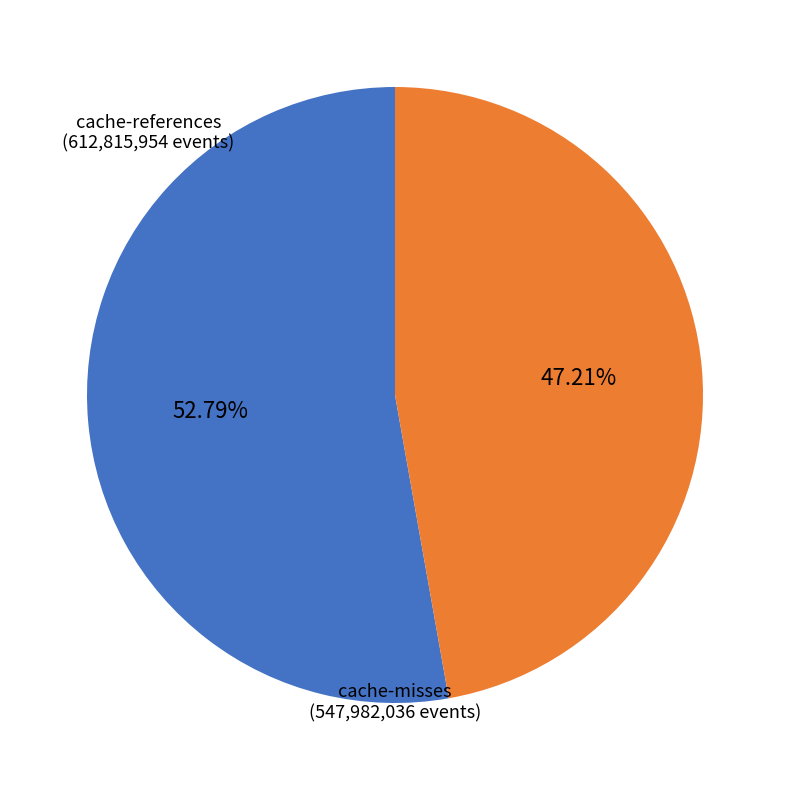

How many slices are in this pie chart?

2